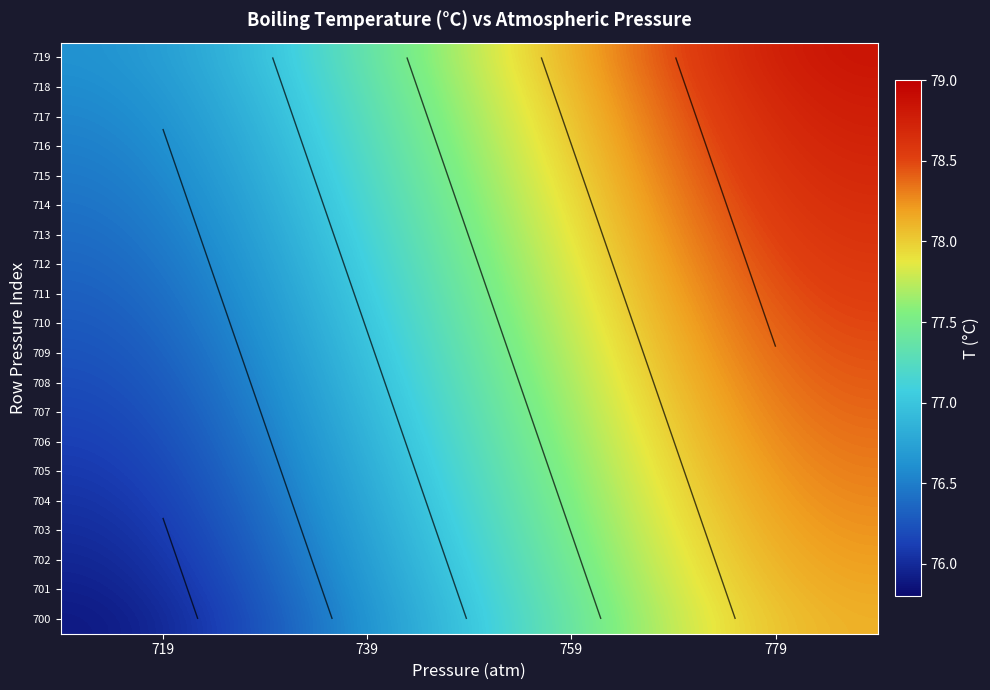

What is the maximum value for 715?

78.7